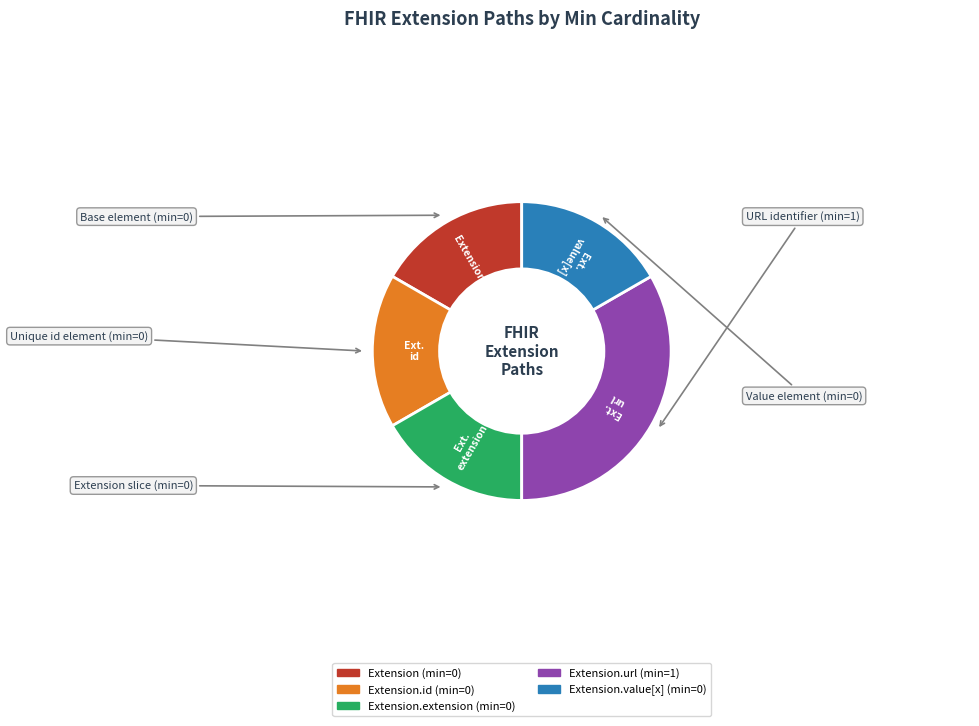

Is there a majority slice in this chart?

No